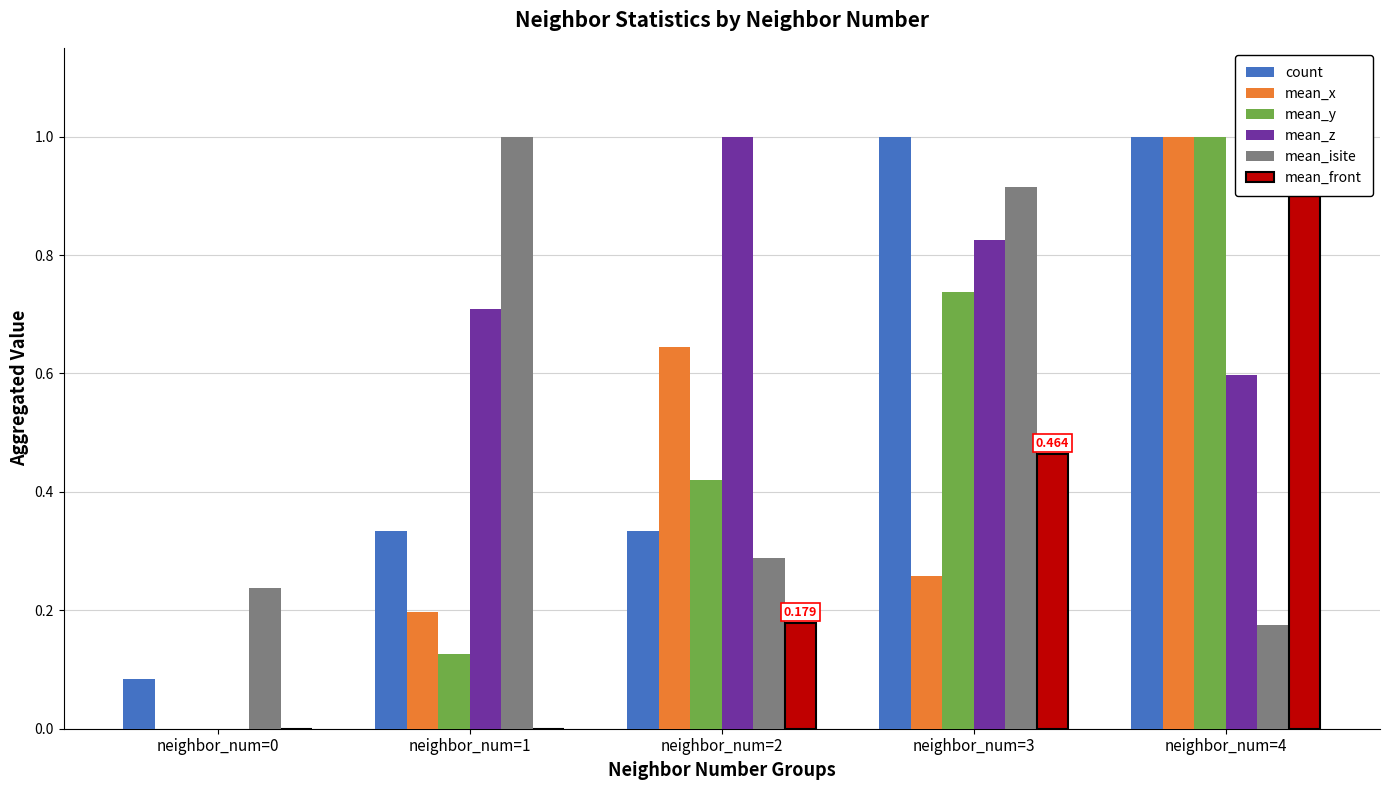

True or false: mean_front has a value of 0.2 at neighbor_num=2.

True